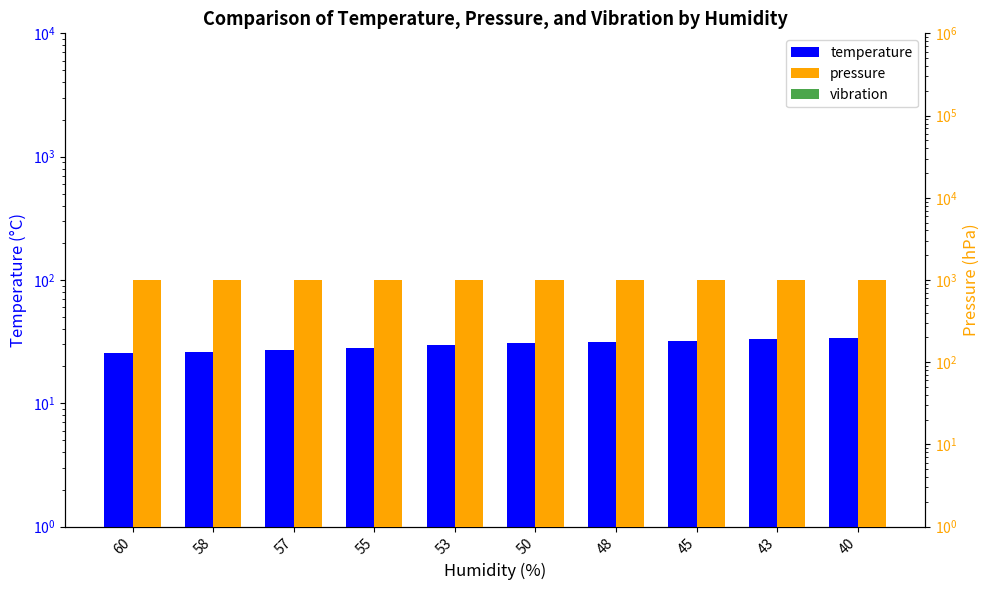

Between 55 and 58, which is larger?

55